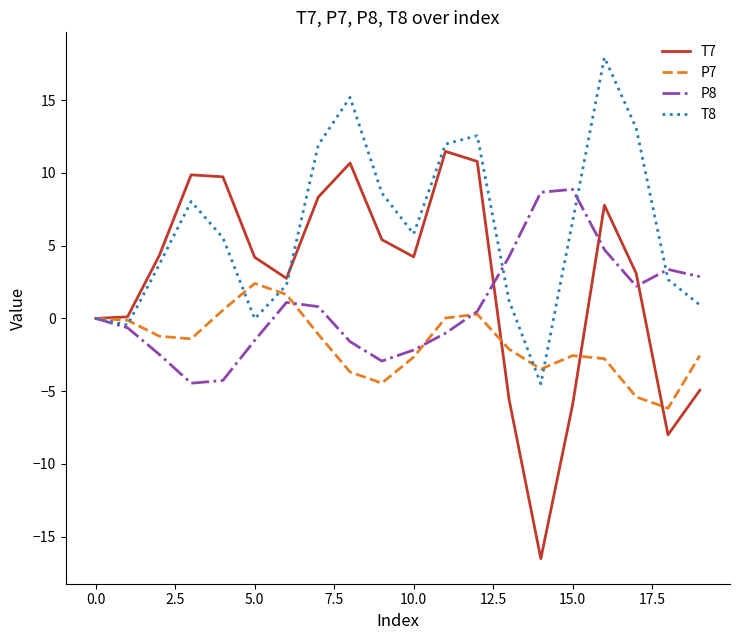

Which series has the largest total across all categories?

T8